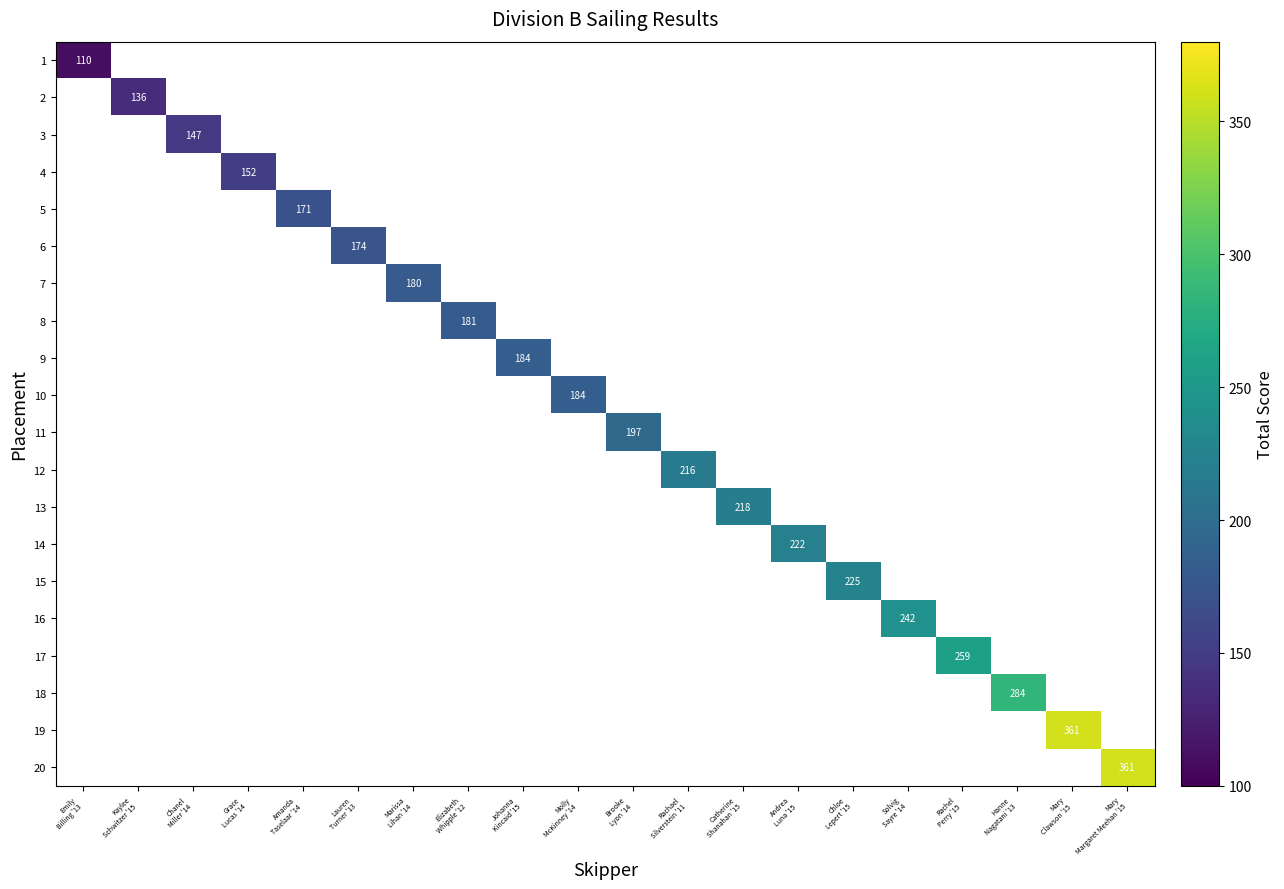

List the labels in order of 11 value, smallest first.

Emily Billing '13, Kaylee Schwitzer '15, Chanel Miller '14, Grace Lucas '14, Amanda Taselaar '14, Lauren Turner '13, Marissa Lihan '14, Elizabeth Whipple '12, Johanna Kincaid '15, Molly McKinney '14, Brooke Lyon '14, Rachael Silverstein '11, Catherine Shanahan '15, Andrea Luna '15, Chloe Lepert '15, Solvig Sayre '14, Rachel Perry '15, Hanne Nagatani '13, Mary Clawson '15, Mary Margaret Meehan '15